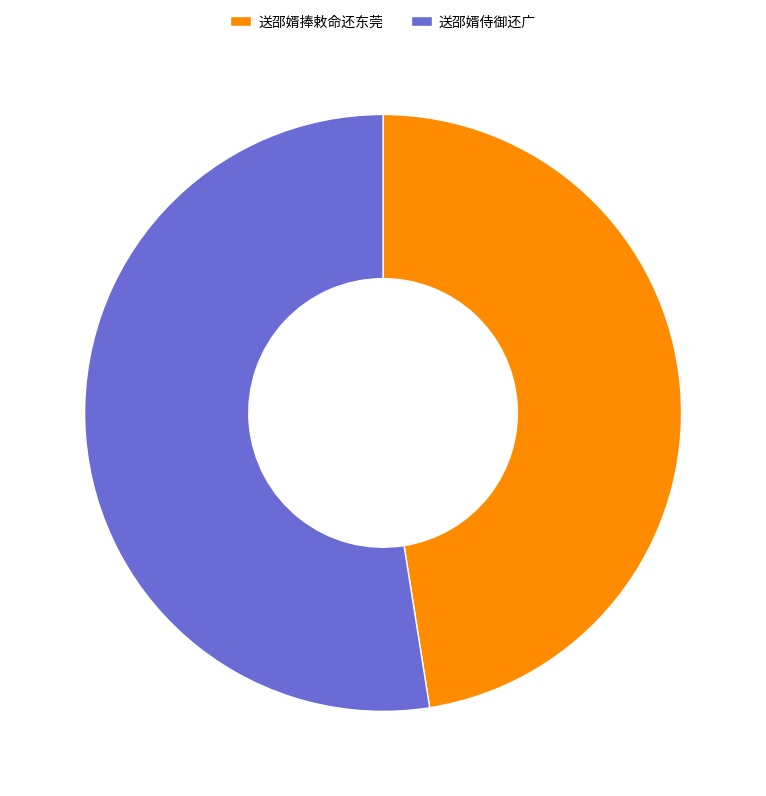

True or false: 送邵婿侍御还广 accounts for 39% of the total.

False